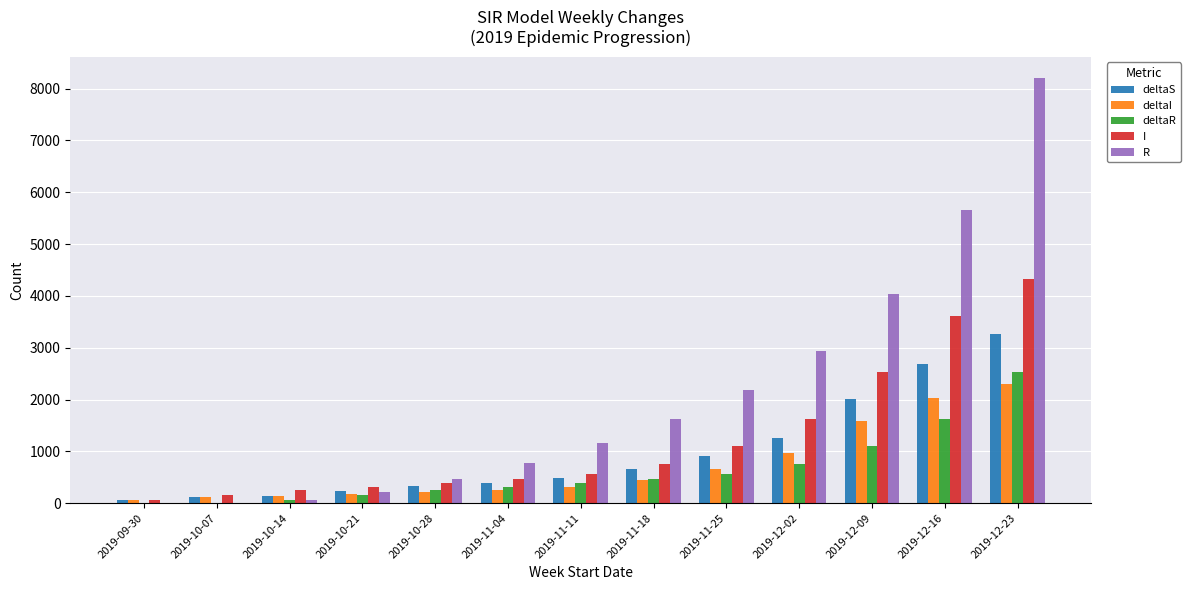

The value of I at 2019-10-14 is 246. True or false?

True